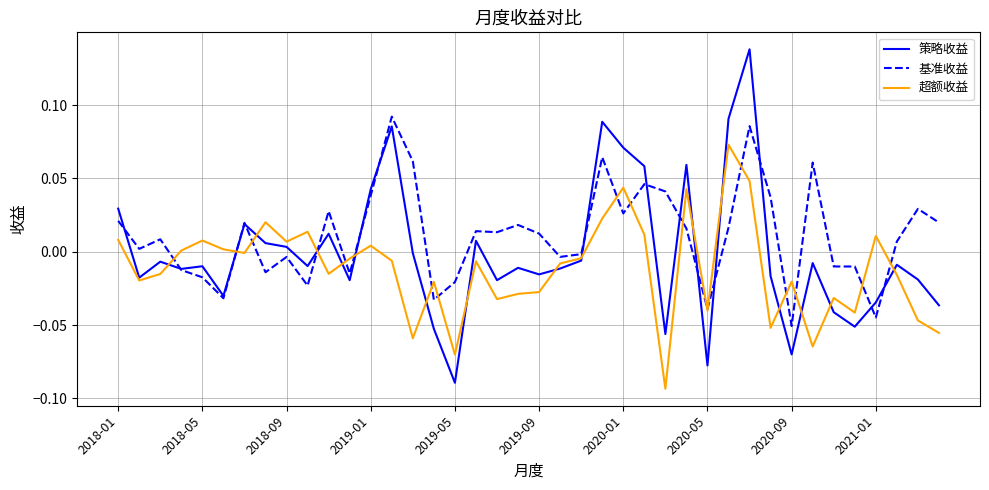

Which series has the largest range (max minus min)?

策略收益